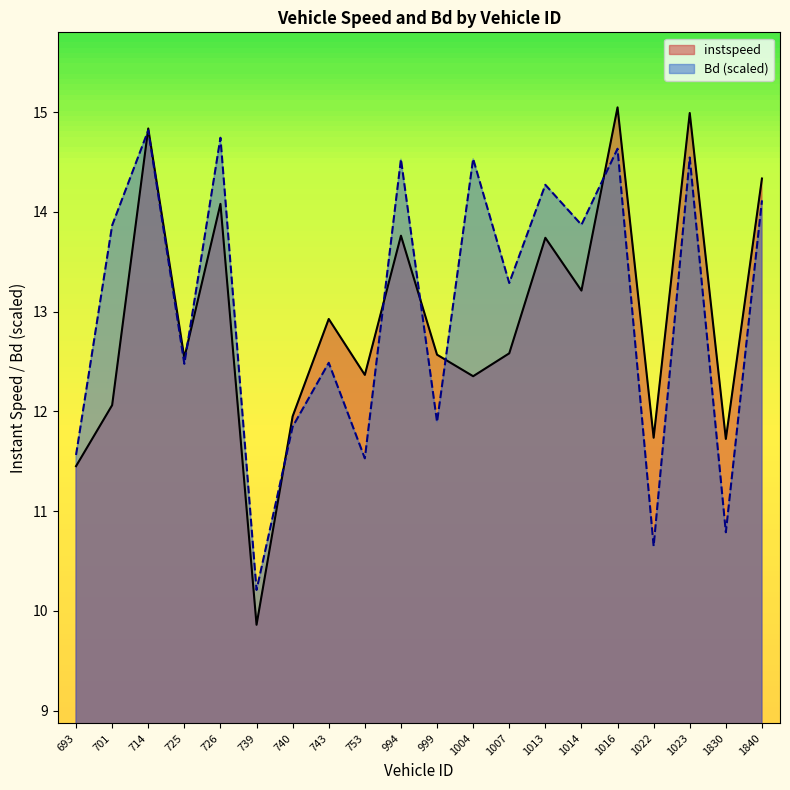

True or false: instspeed and Bd intersect in this chart.

True